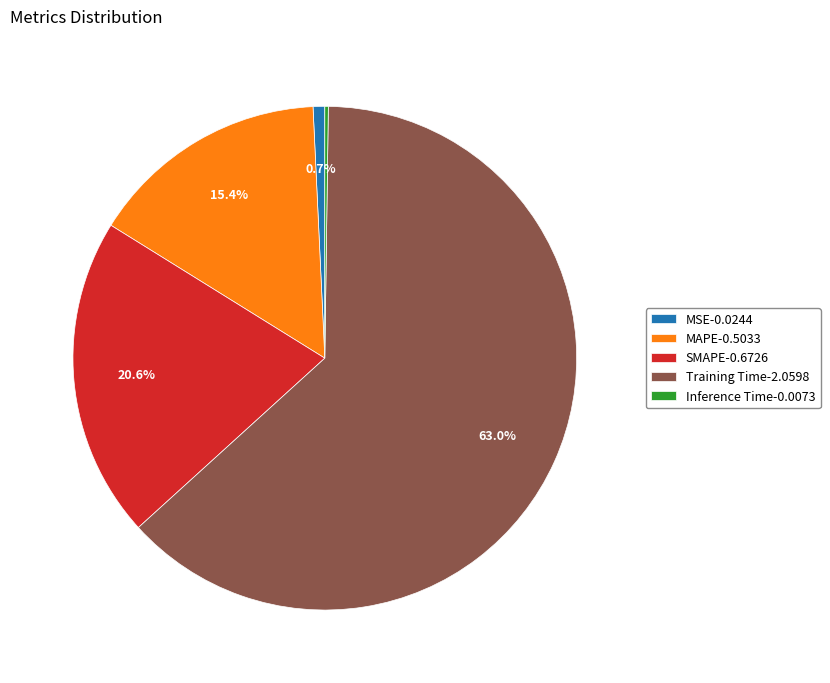

Which slice is the largest?

Training Time